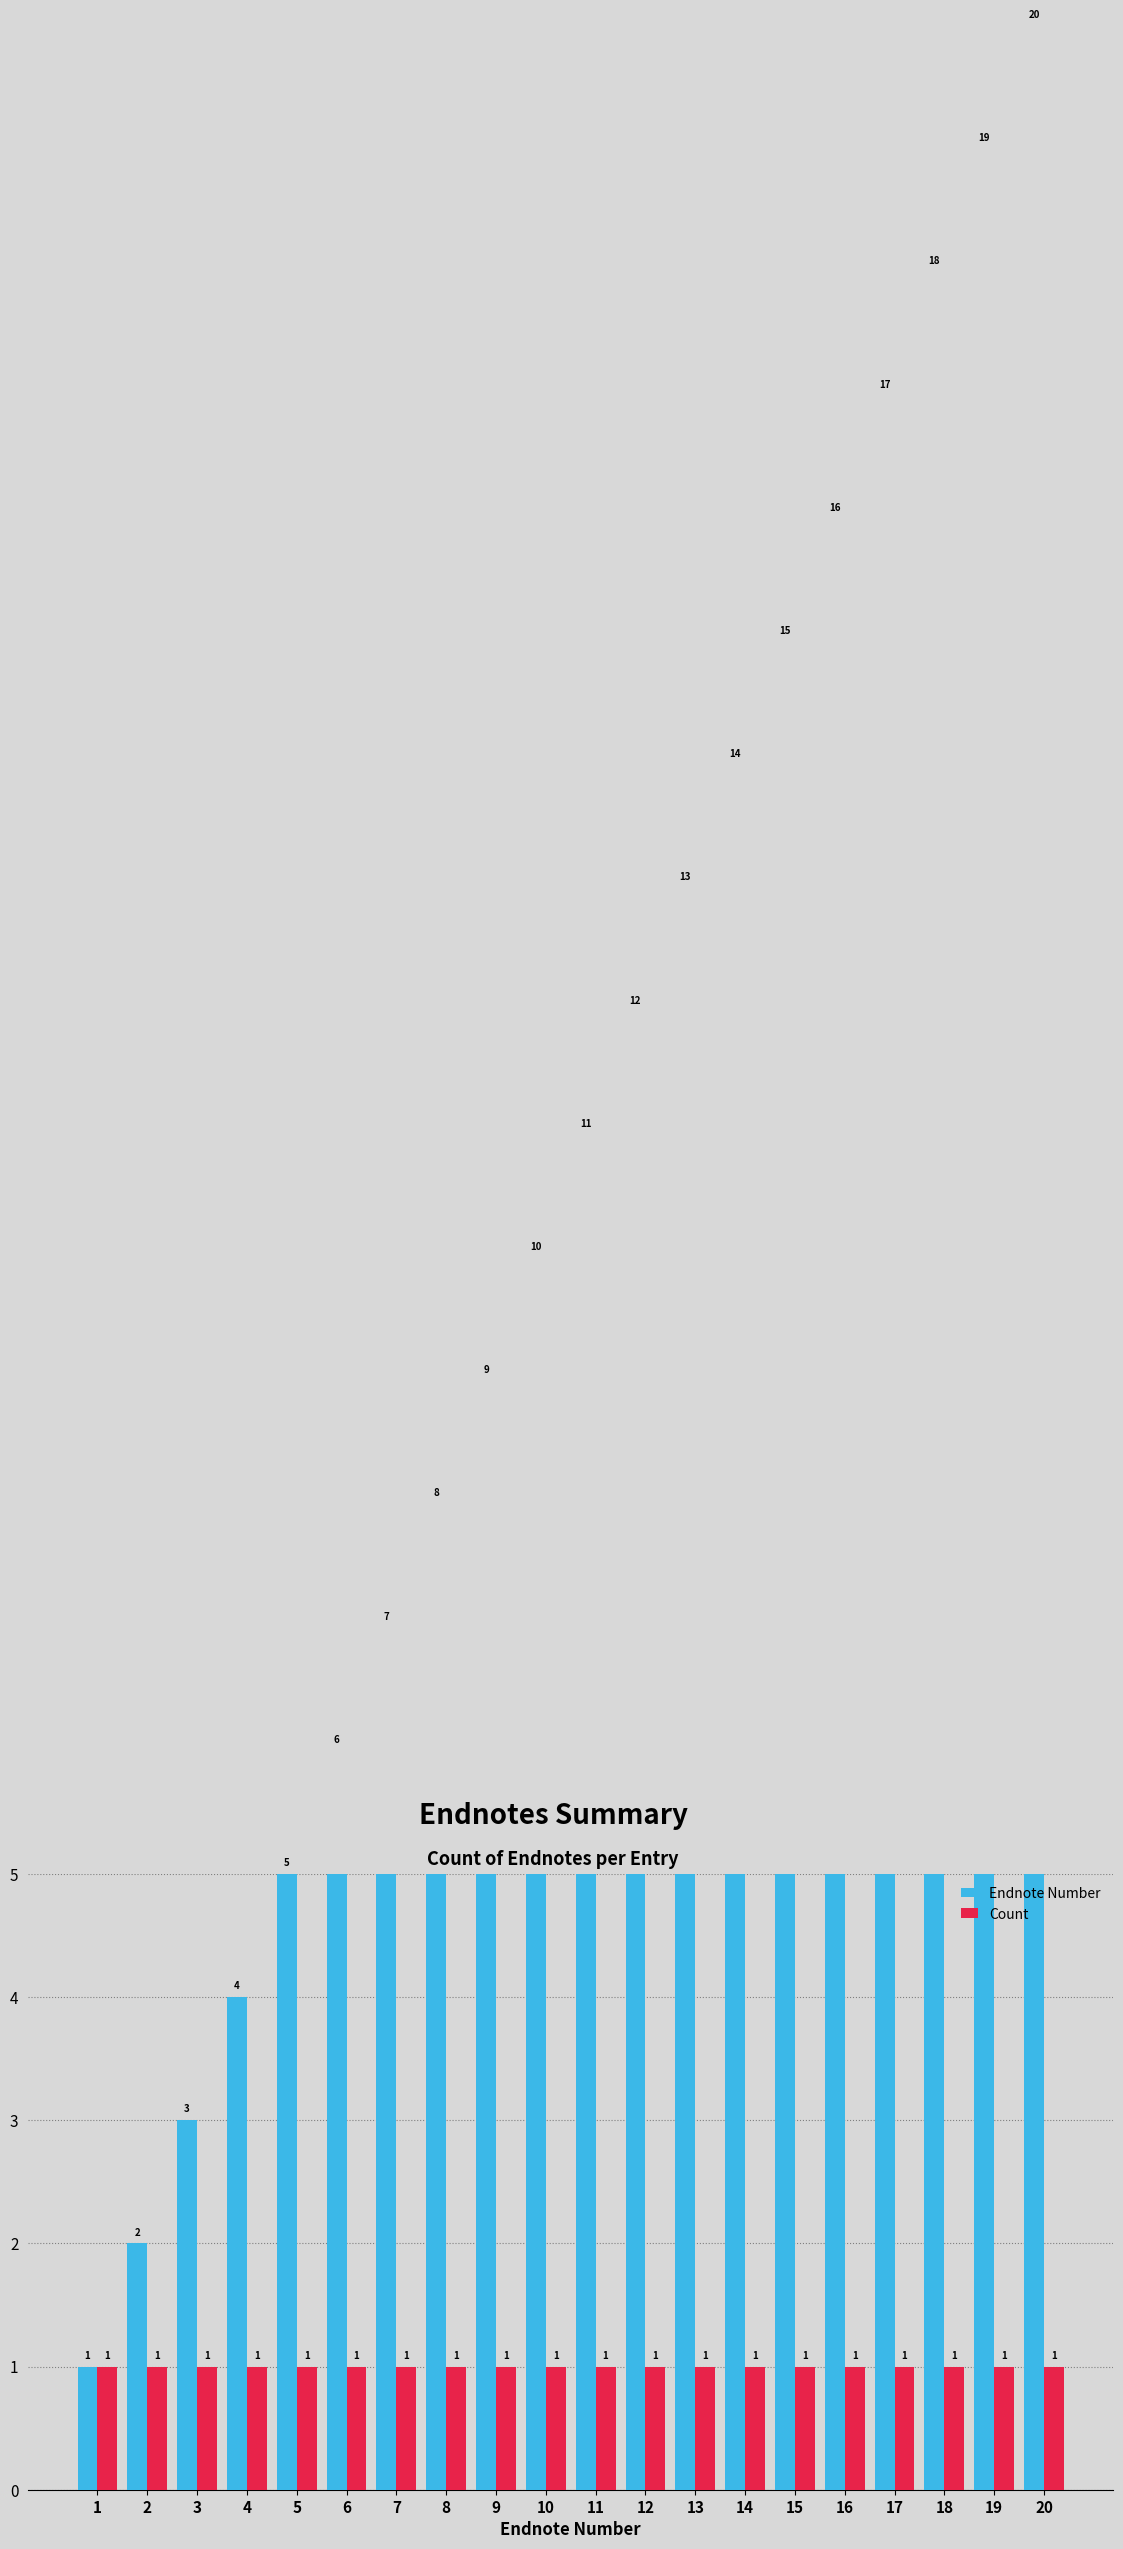

The Endnote Number series shows 1 at 5. True or false?

False